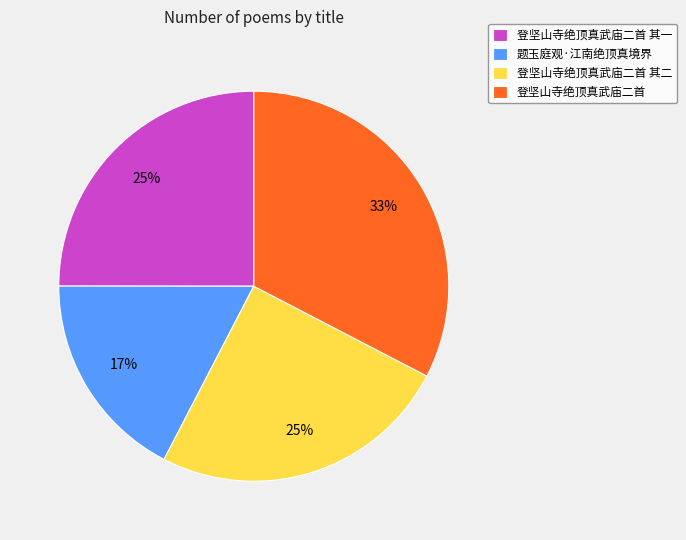

Is it true that 登坚山寺绝顶真武庙二首 其二 is 20% of the pie?

False